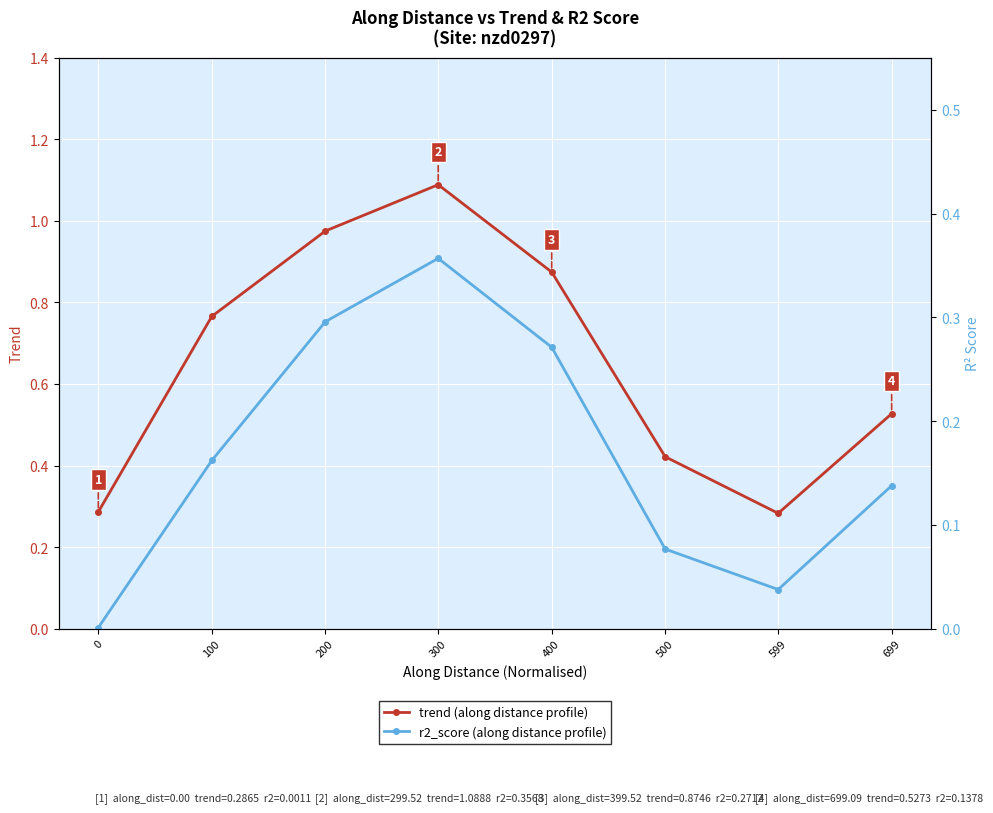

True or false: trend (along distance profile) has more than 0 interior local peaks.

True